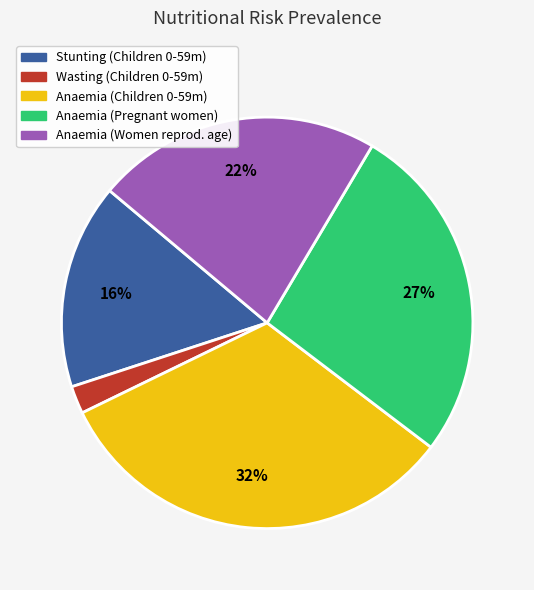

To the nearest percent, what is the difference between the largest and smallest slice percentages?

30%